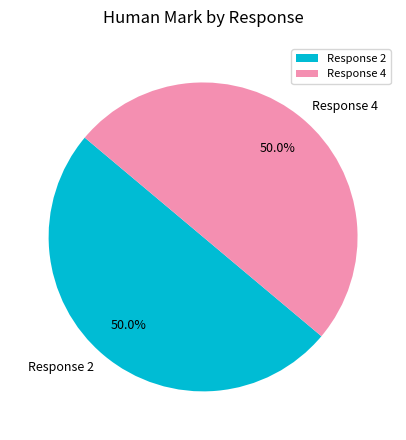

What percentage do Response 2 and Response 4 together represent?

100.0%